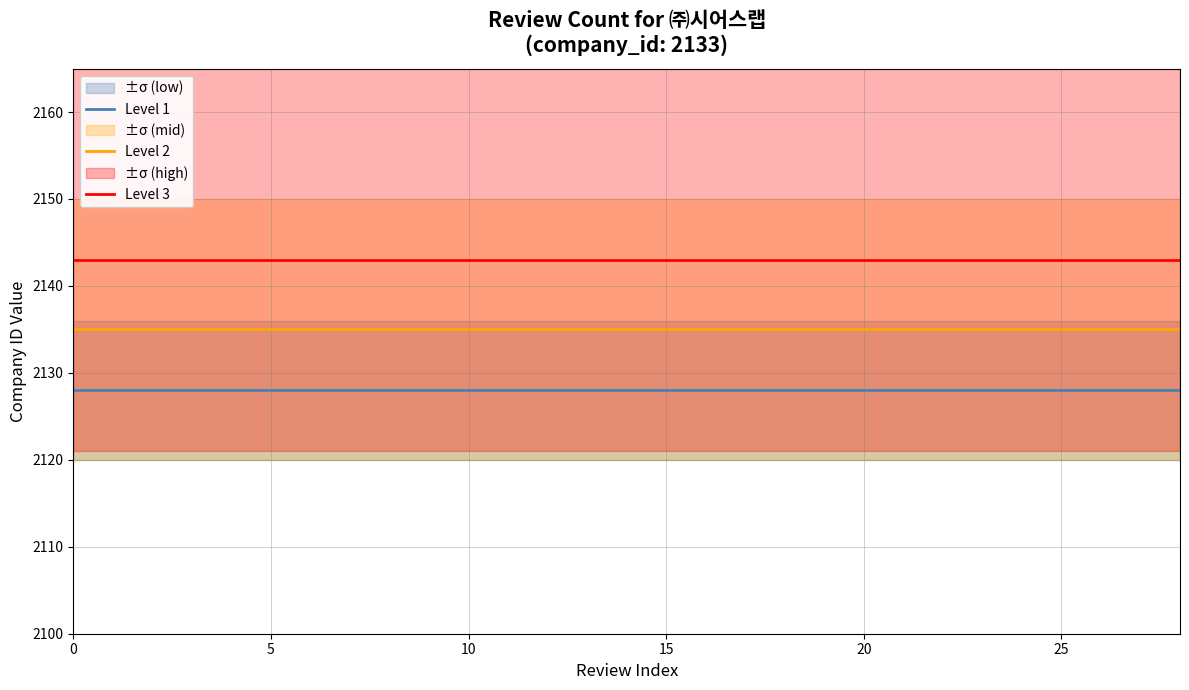

What is the label of the 23rd point from the left?

22